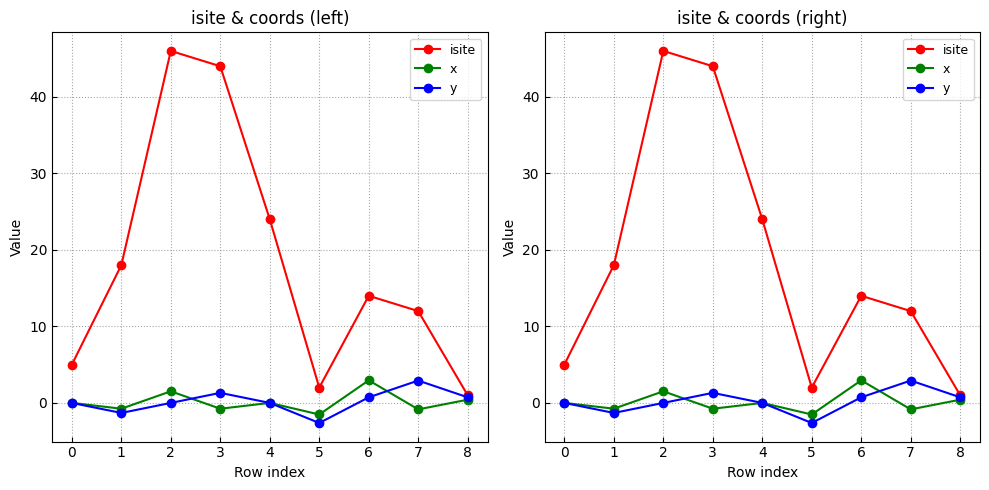

Does the chart have visible grid lines?

Yes